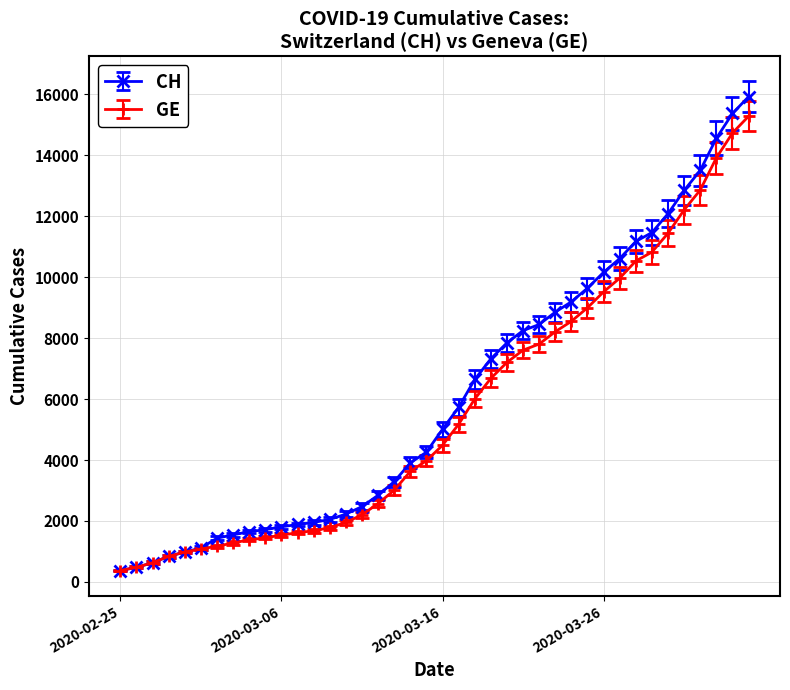

What is the value of the GE point at the 6th from the left?

1083